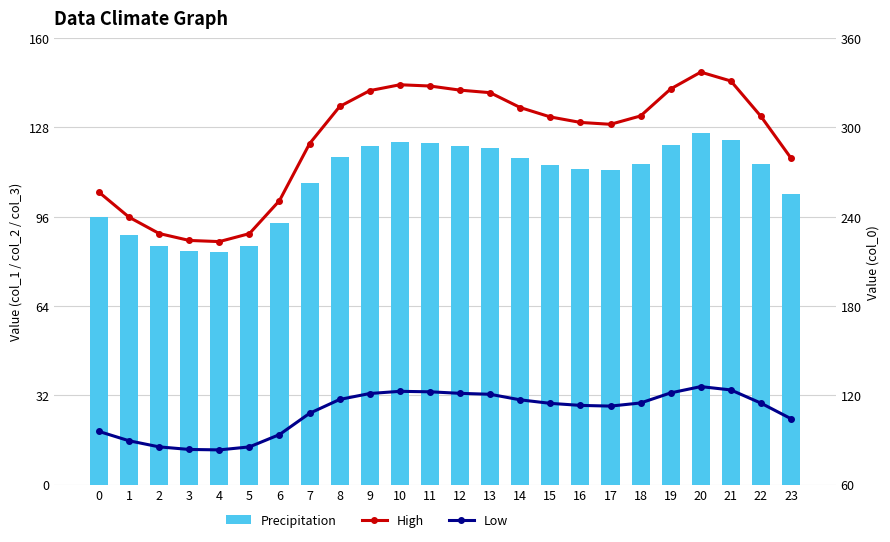

Is the value of Precipitation at 19 greater than the value of Low at 6?

Yes